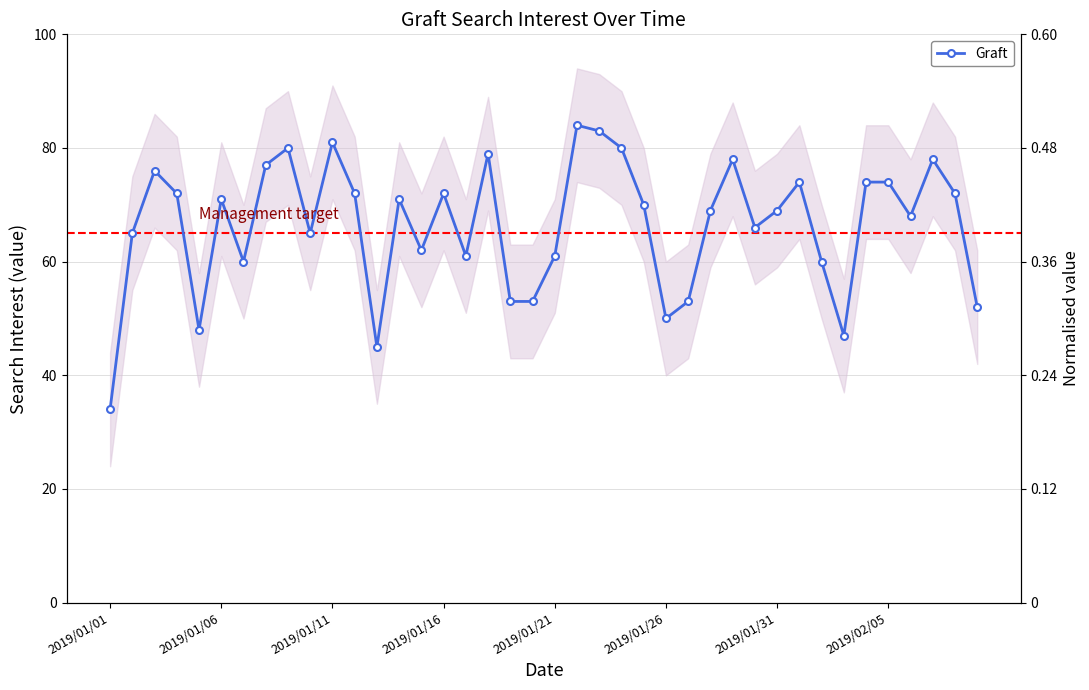

What value does the data have at 33?

47